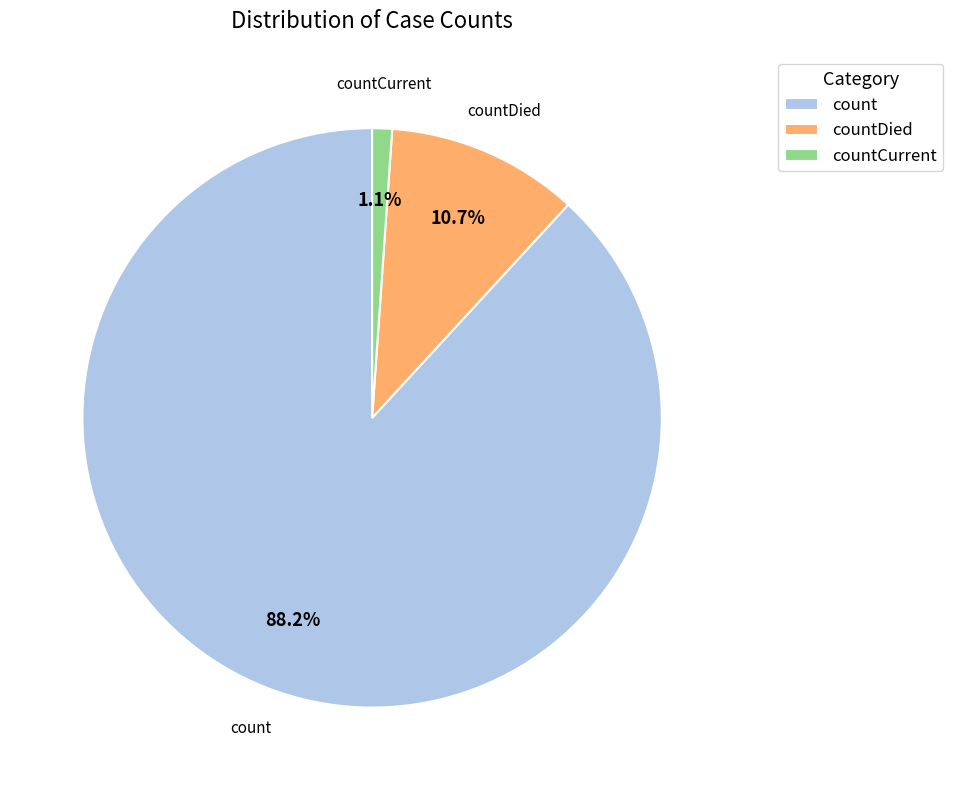

What percentage is the countCurrent slice, to the nearest percent?

1%